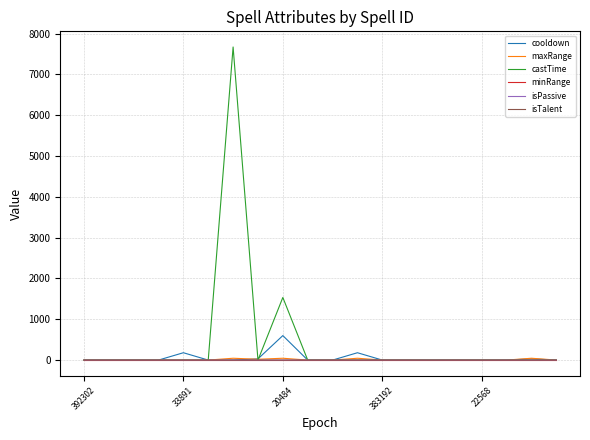

What is the maximum value shown in the chart?

7670